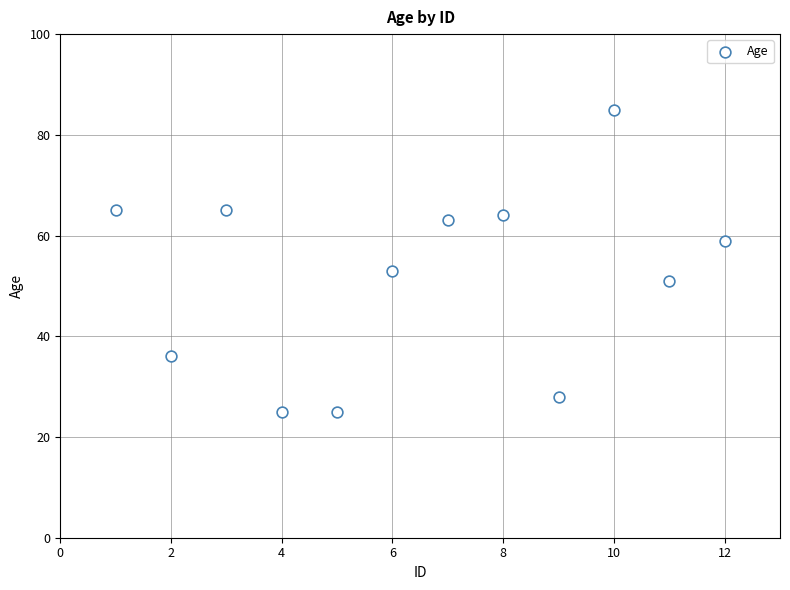

What Y value in the scatter plot is closest to 55?

53